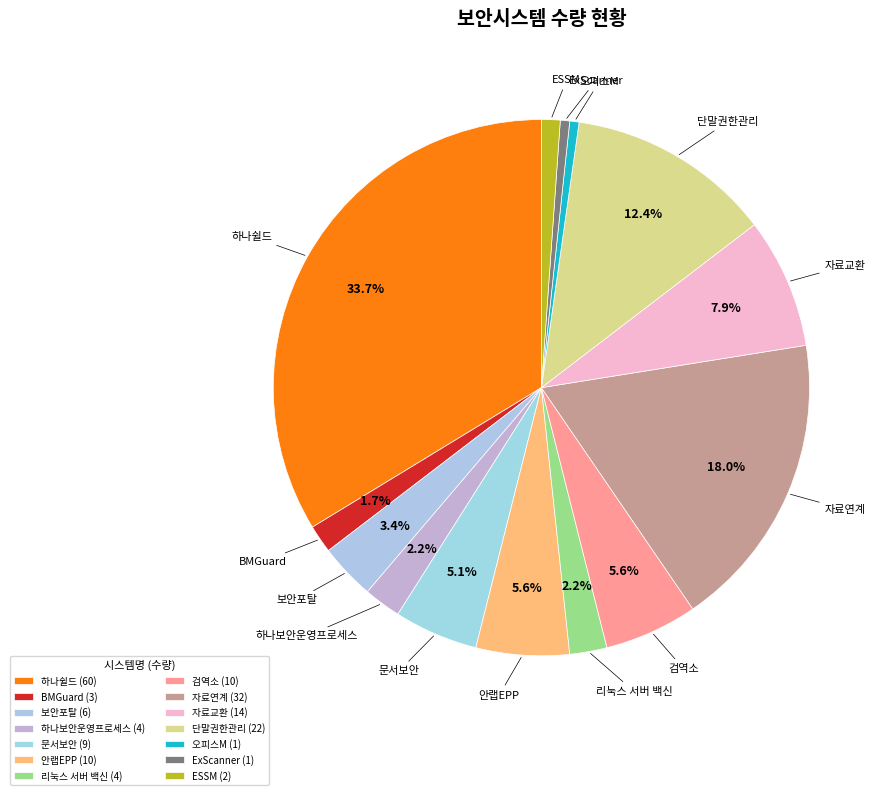

Which has a higher value, 오피스M or ESSM?

ESSM